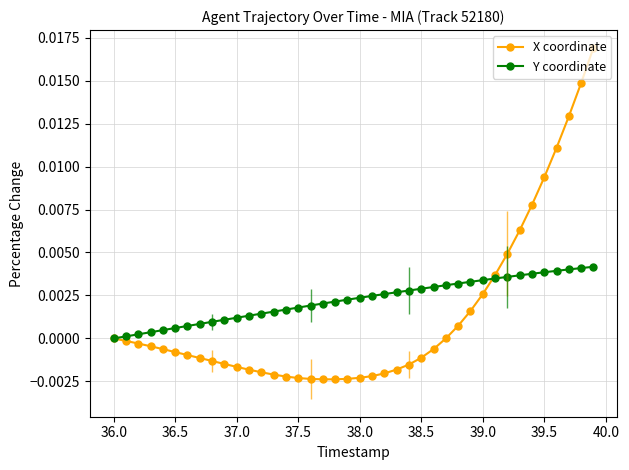

Which series has the widest spread of values?

X coordinate